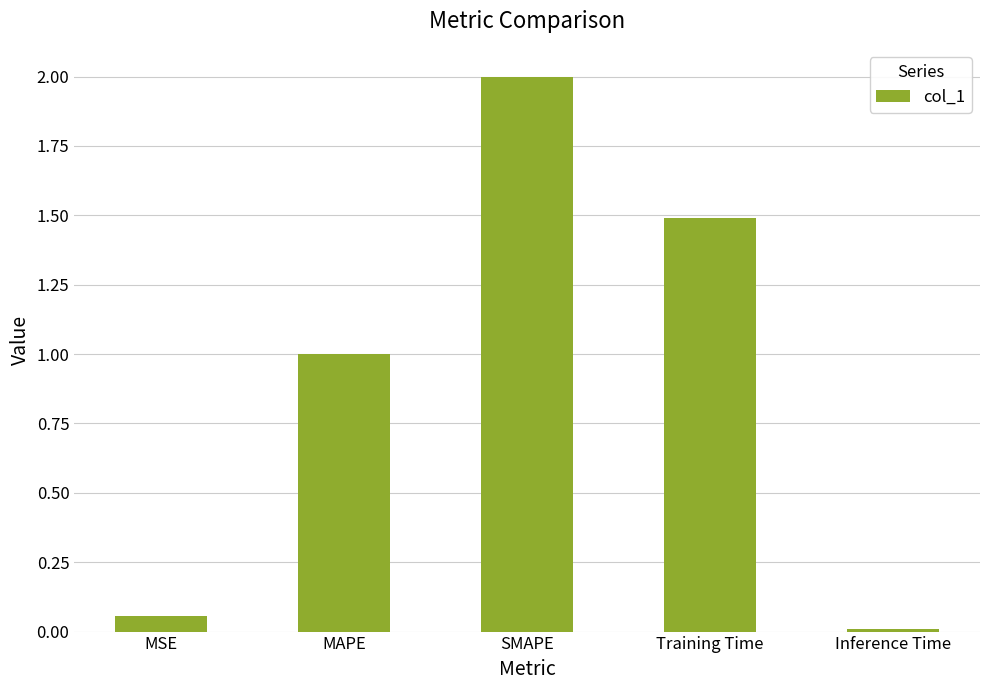

List the labels in order of value, smallest first.

Inference Time, MSE, MAPE, Training Time, SMAPE